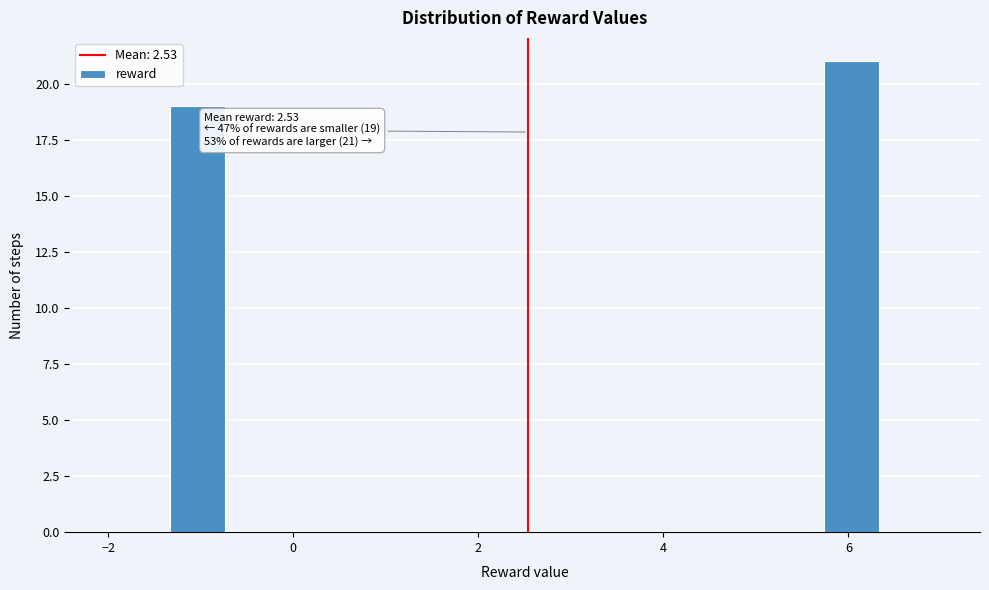

Read against the x-axis, roughly where is the centre of the tallest bar?

6.0